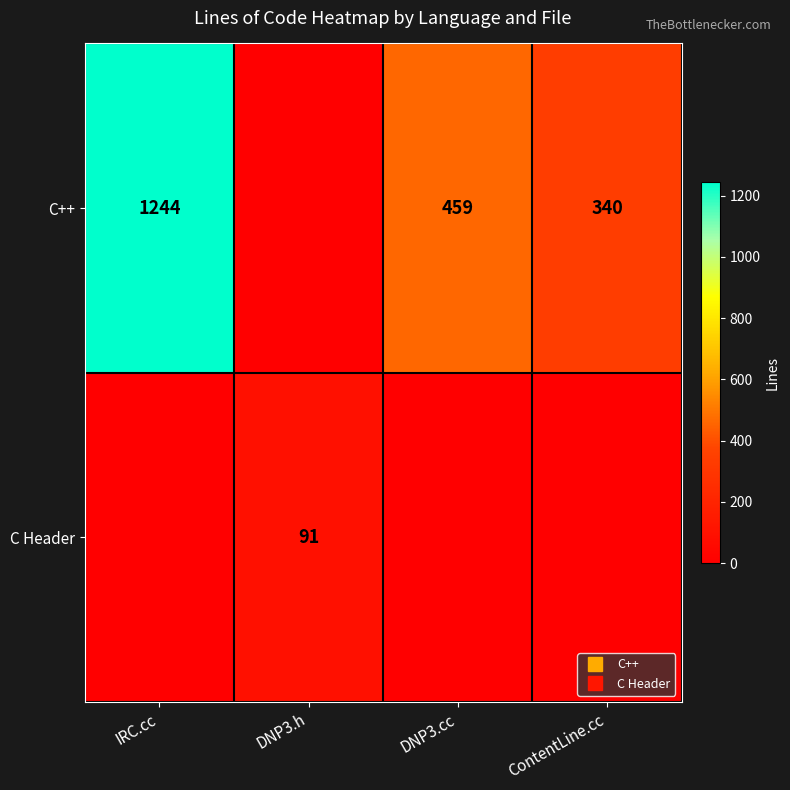

Rank the series at IRC.cc from highest to lowest value.

C++, C Header